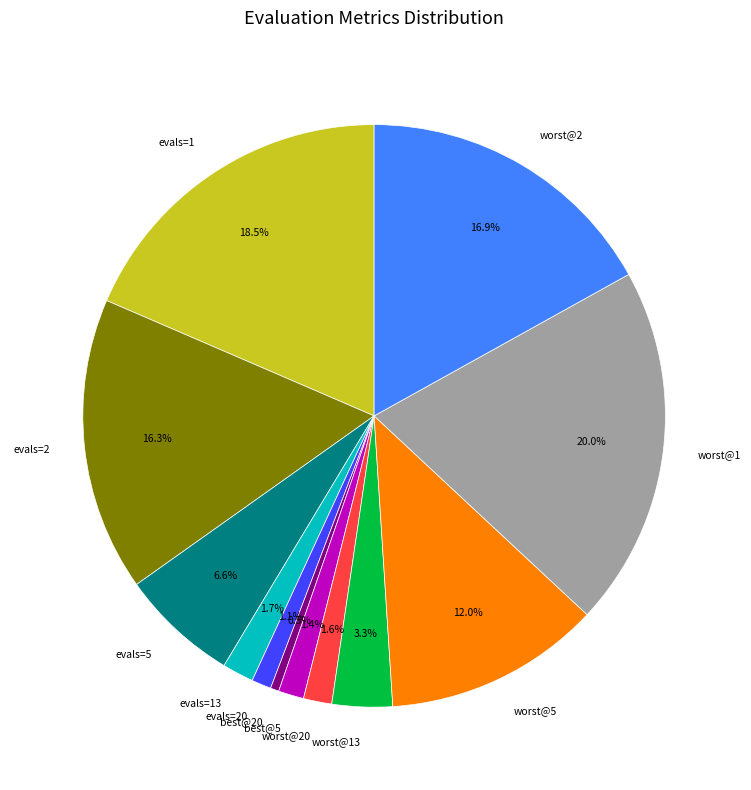

True or false: best@5 accounts for 1% of the total.

True